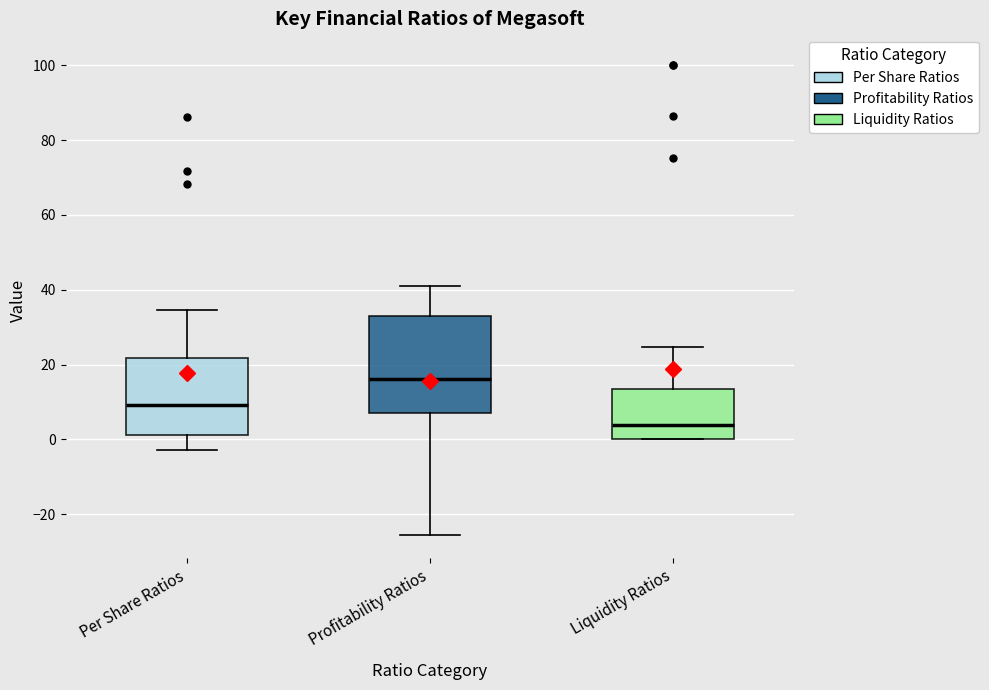

Reading left to right, transcribe this box plot: for each box, give where its median line is, the range the box spans, and where its two whiskers end, as read against the y-axis. The values are not printed on the chart, so give them approximately, as read against the axis.

Per Share Ratios: median 10, box 2 to 22, whiskers -2 to 34
Profitability Ratios: median 16, box 8 to 34, whiskers -26 to 42
Liquidity Ratios: median 4, box 0 to 14, whiskers 0 to 24